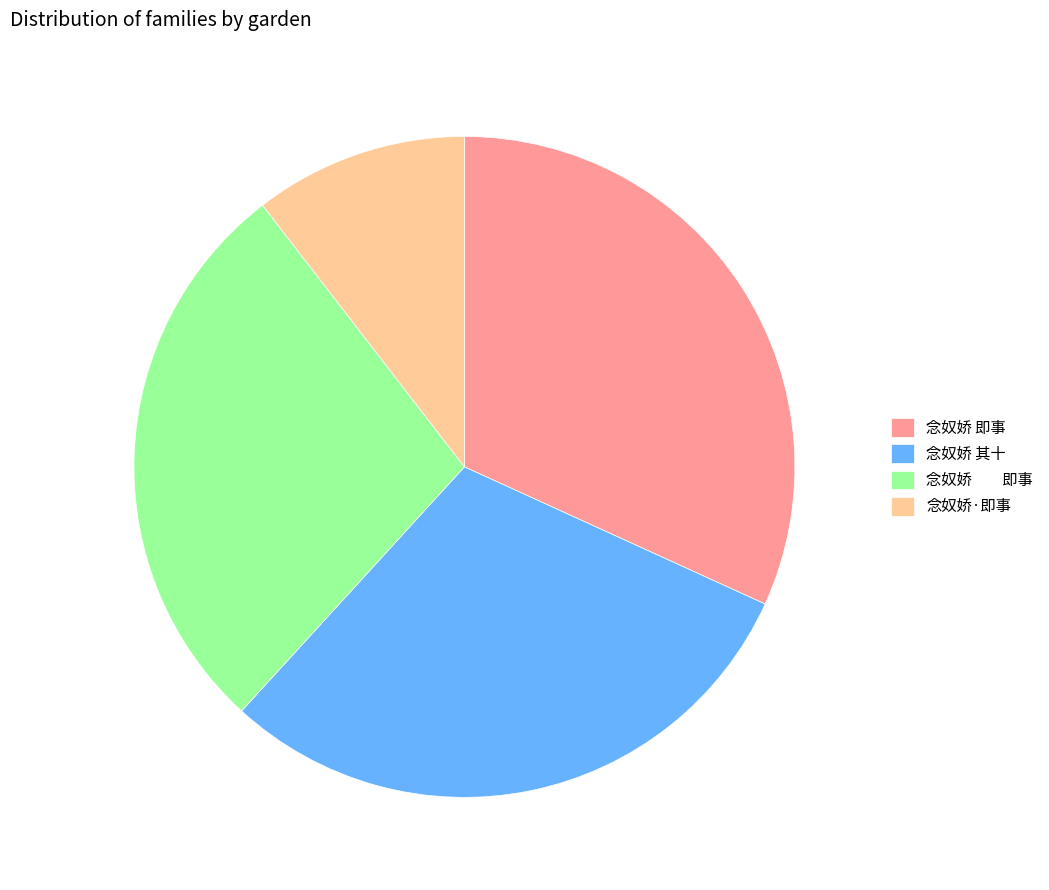

Does any single category account for the majority?

No